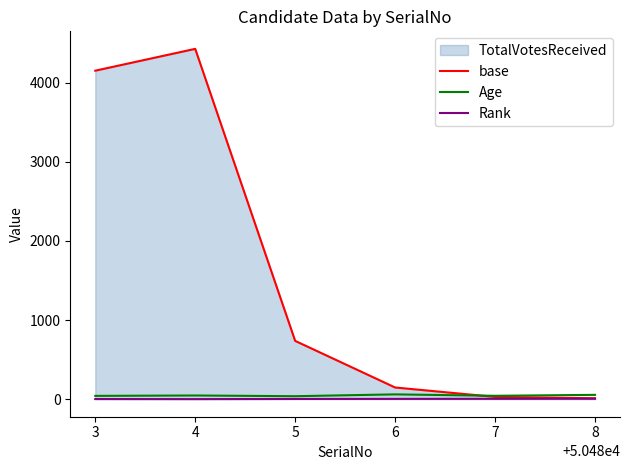

Which series has the largest total across all categories?

base